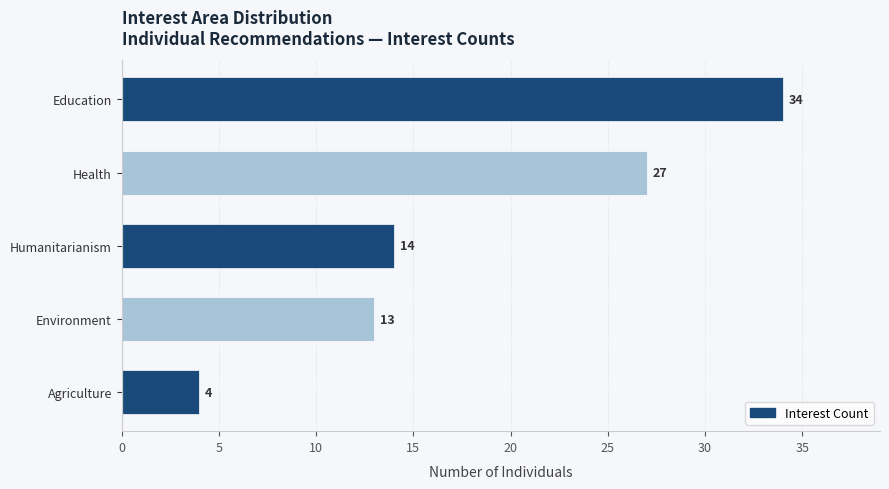

Read the value at Humanitarianism.

14